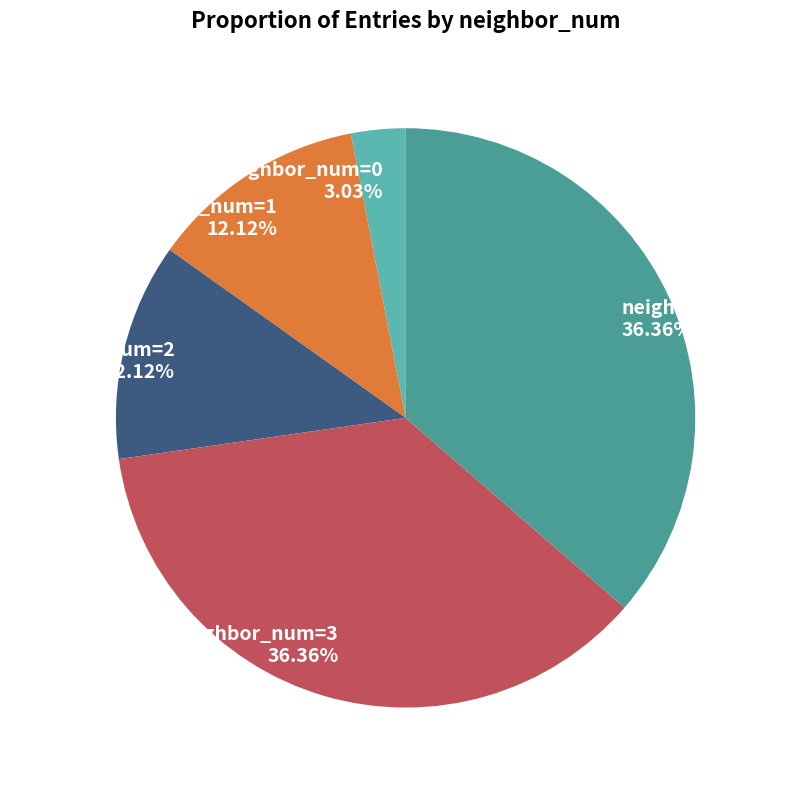

Which slice is the smallest?

neighbor_num=0